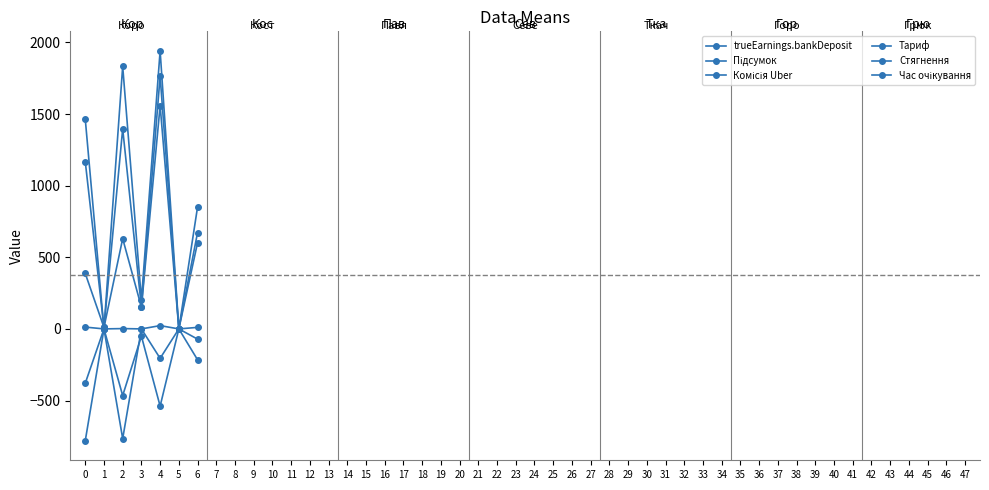

At which category does trueEarnings.bankDeposit reach its first local valley?

1